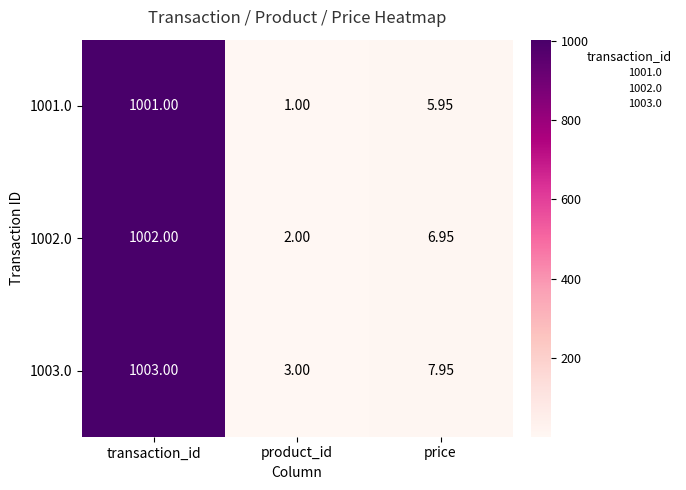

At which category does the chart reach its minimum across all series?

product_id